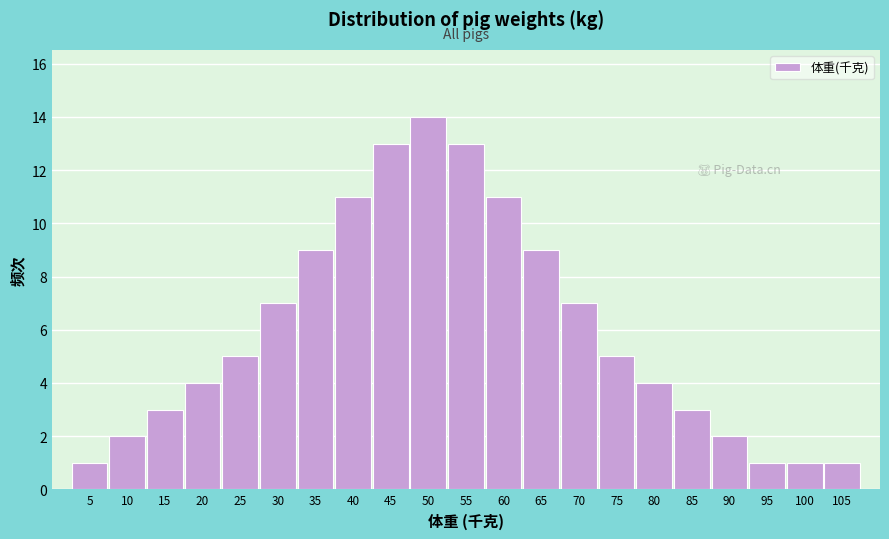

Reading left to right, extract all data points from this chart.

1	2	3	4	5	7	9	11	13	14	13	11	9	7	5	4	3	2	1	1	1